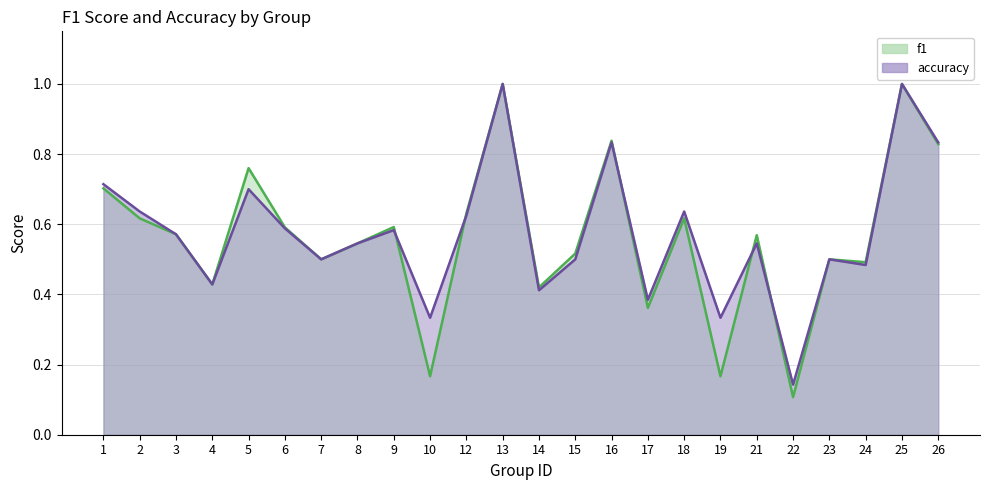

Where is the first local minimum for accuracy?

4